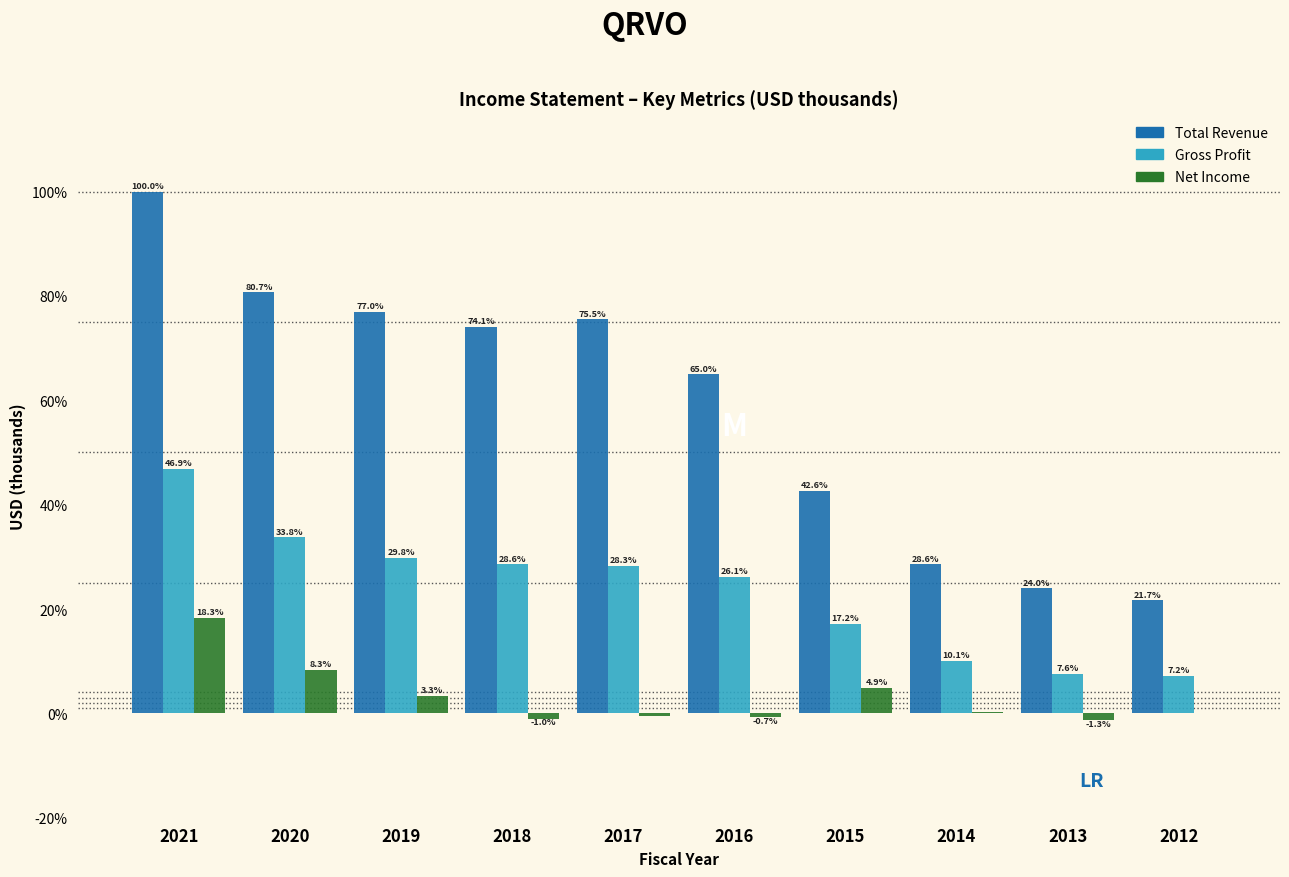

Which category has the highest value across all series?

2021